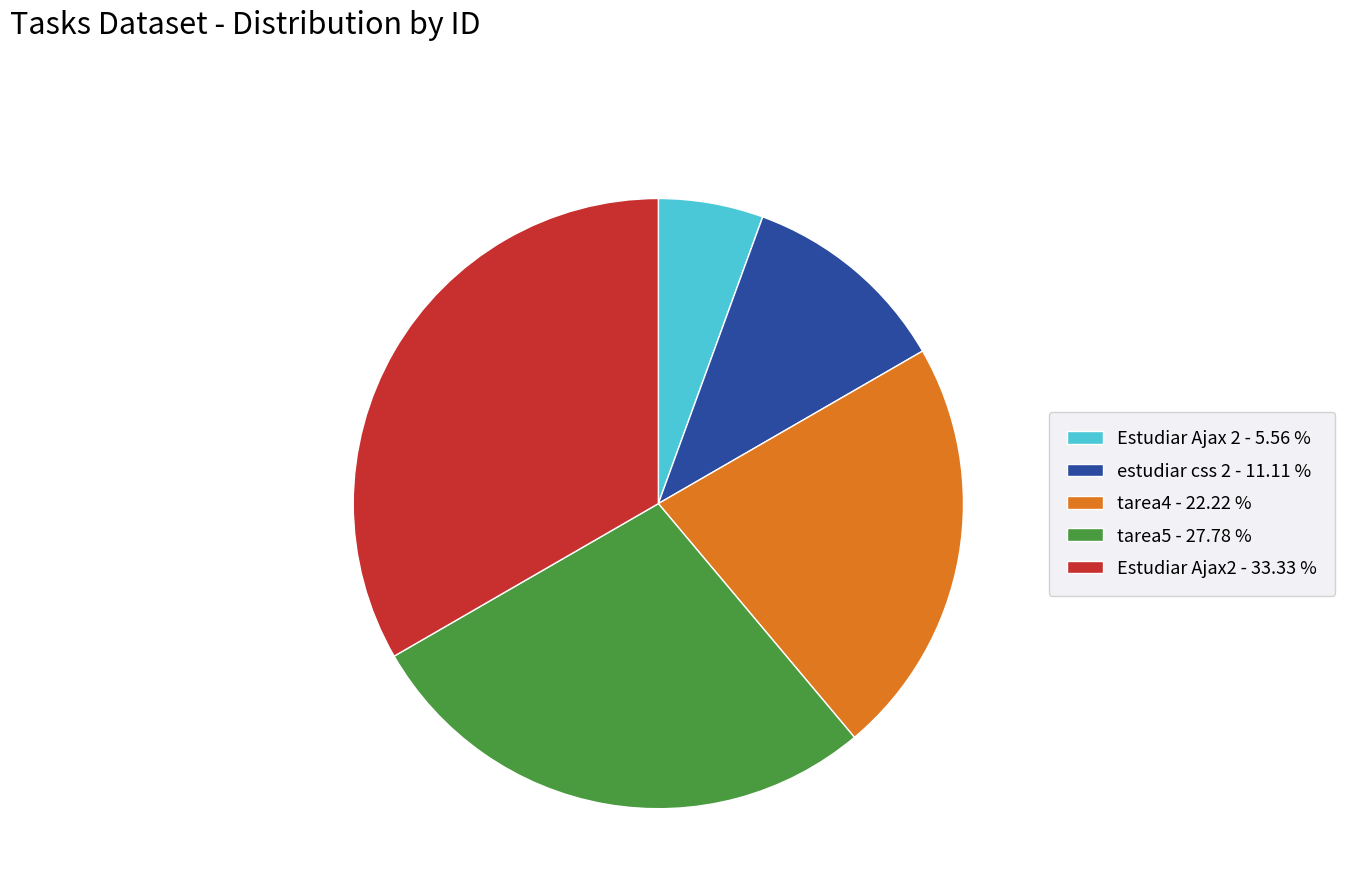

What is the largest slice in the pie chart?

Estudiar Ajax2